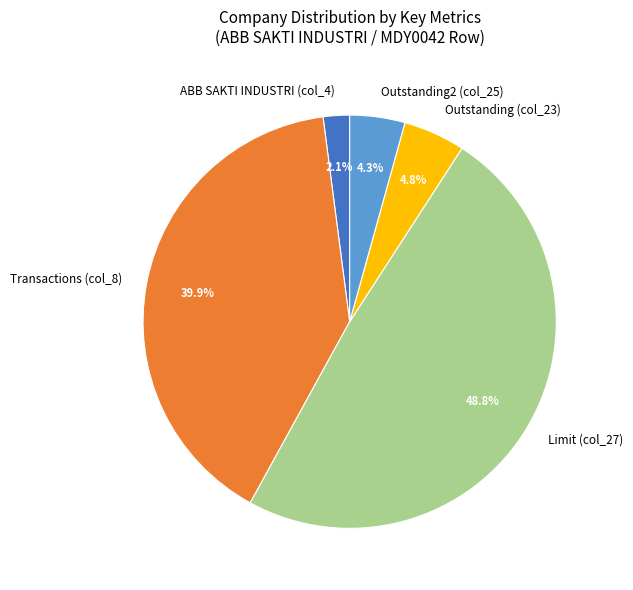

How many slices are in this pie chart?

5